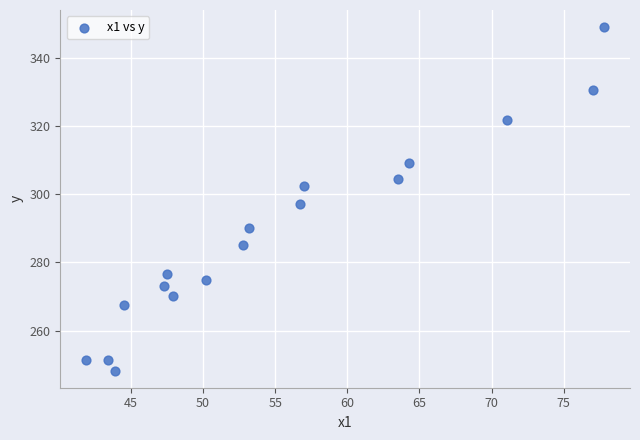

What is the range of Y values (max minus min)?

100.7